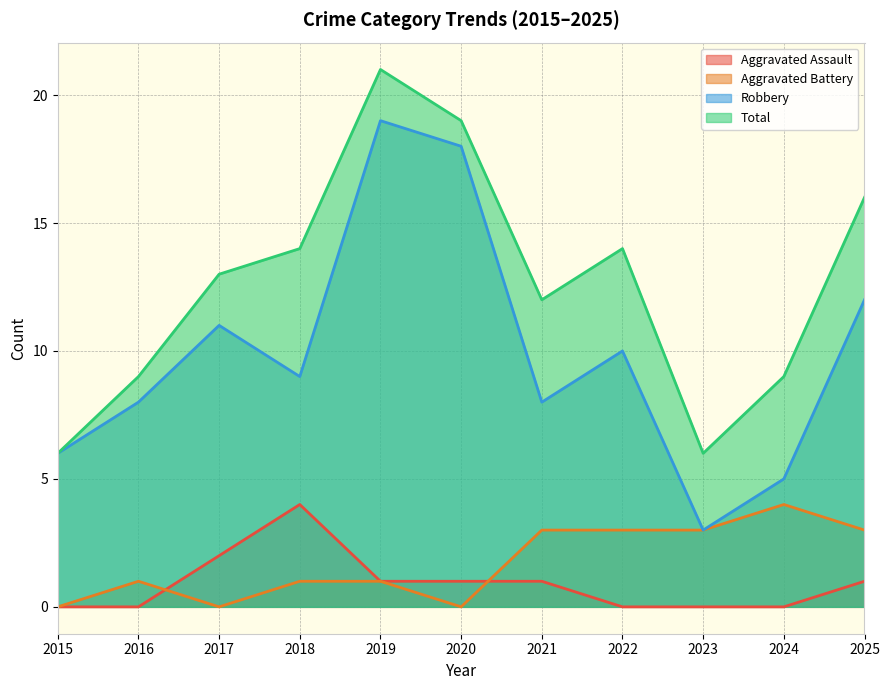

What are all the series names shown in the legend?

Aggravated Assault, Aggravated Battery, Robbery, Total